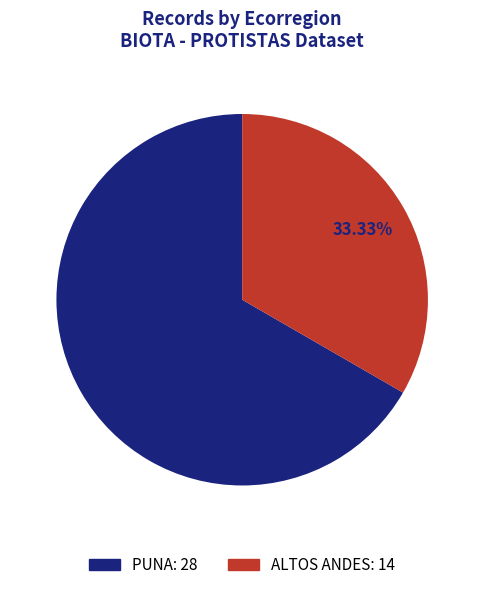

To the nearest percent, what is the combined percentage of ALTOS ANDES and PUNA?

100%